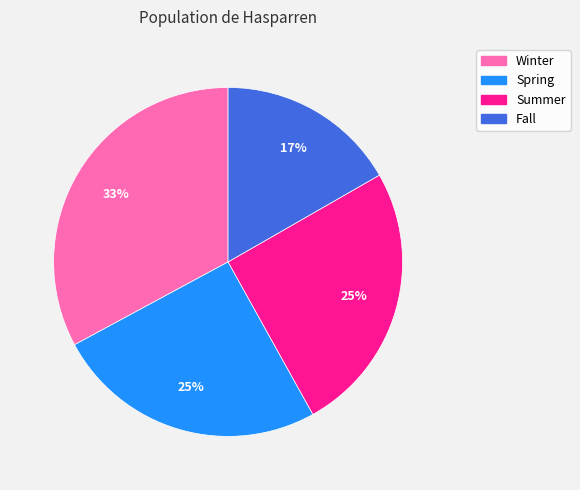

How many segments does this pie chart have?

4